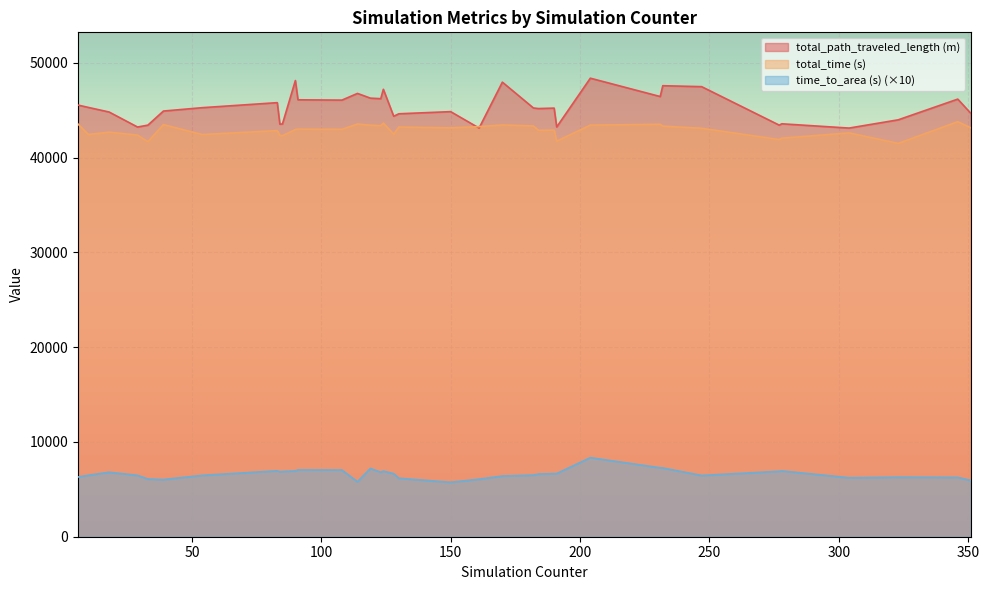

What is the sum of the total_time (s) values at 346 and 119?

87192.8